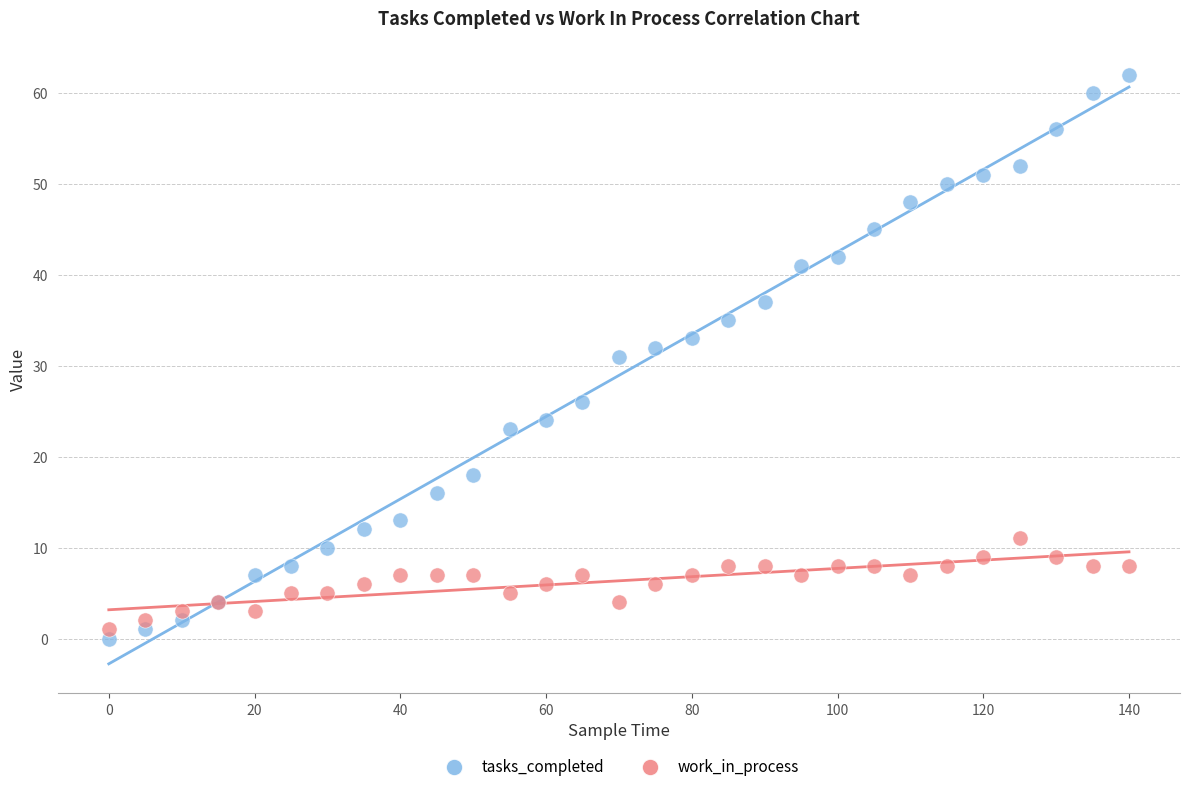

Which series has the widest spread of Y values?

tasks_completed